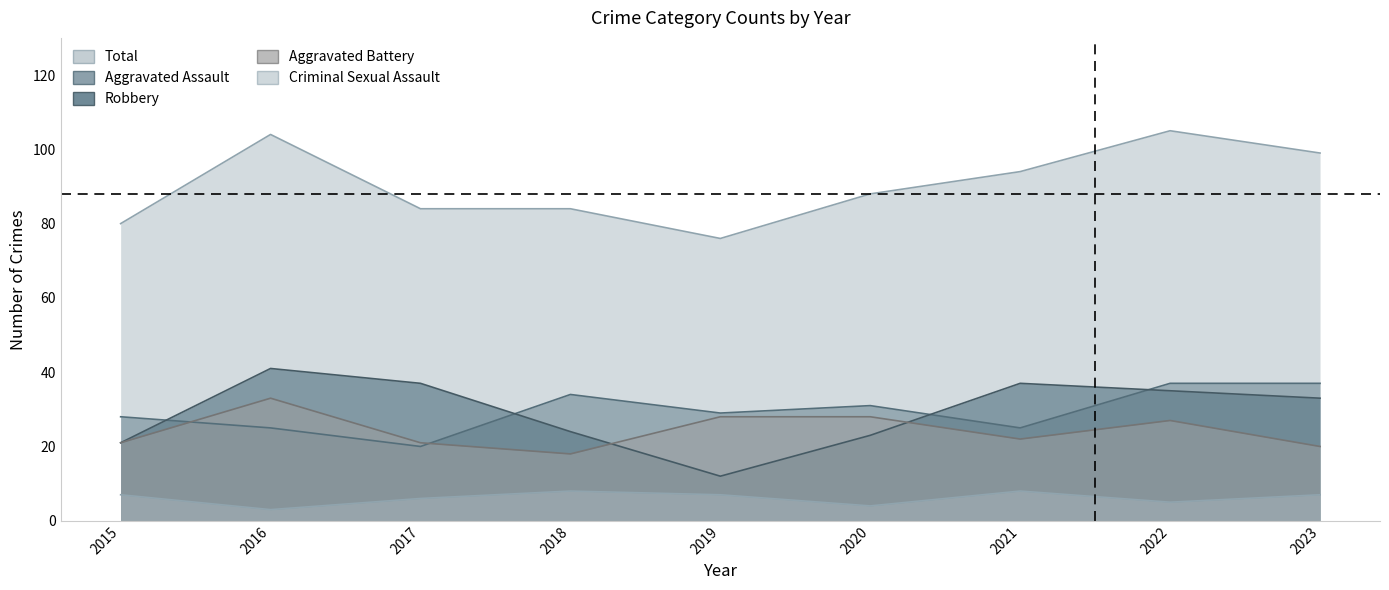

What is the total value across all series at 2022?

209